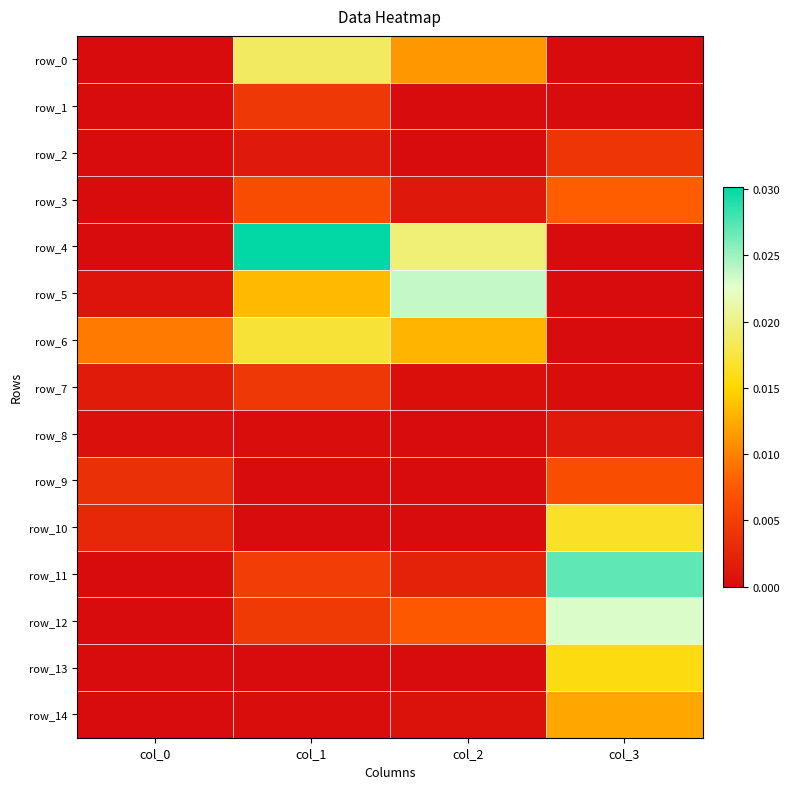

True or false: row_0 has a value of 0.0 at col_1.

False